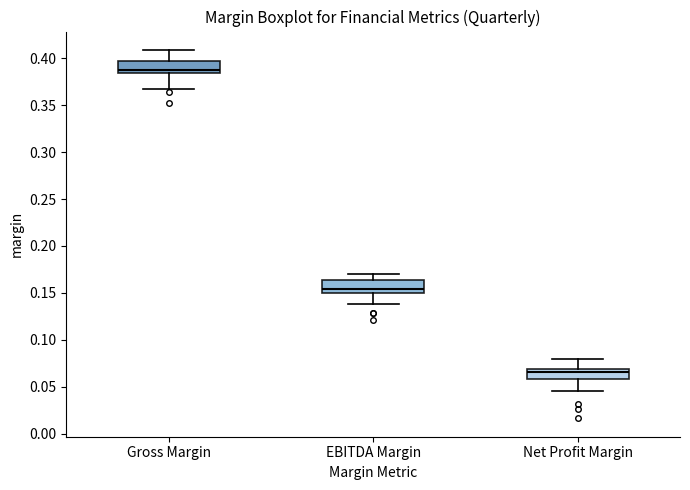

Where does the upper whisker of the box for Net Profit Margin end on the y-axis? The values are not printed on the chart, so give them approximately, as read against the axis.

0.080